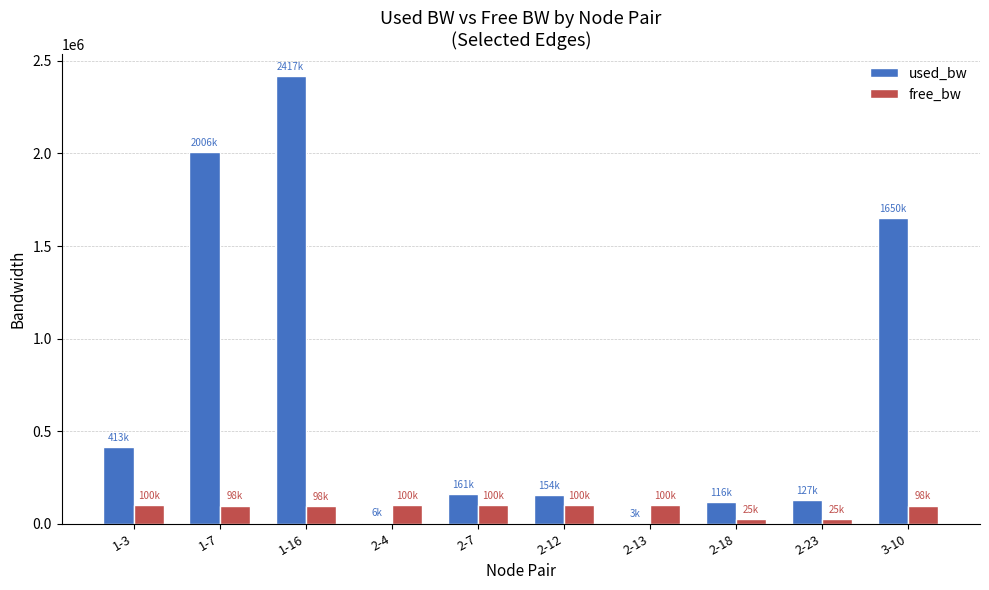

At which label does used_bw reach its peak?

1-16